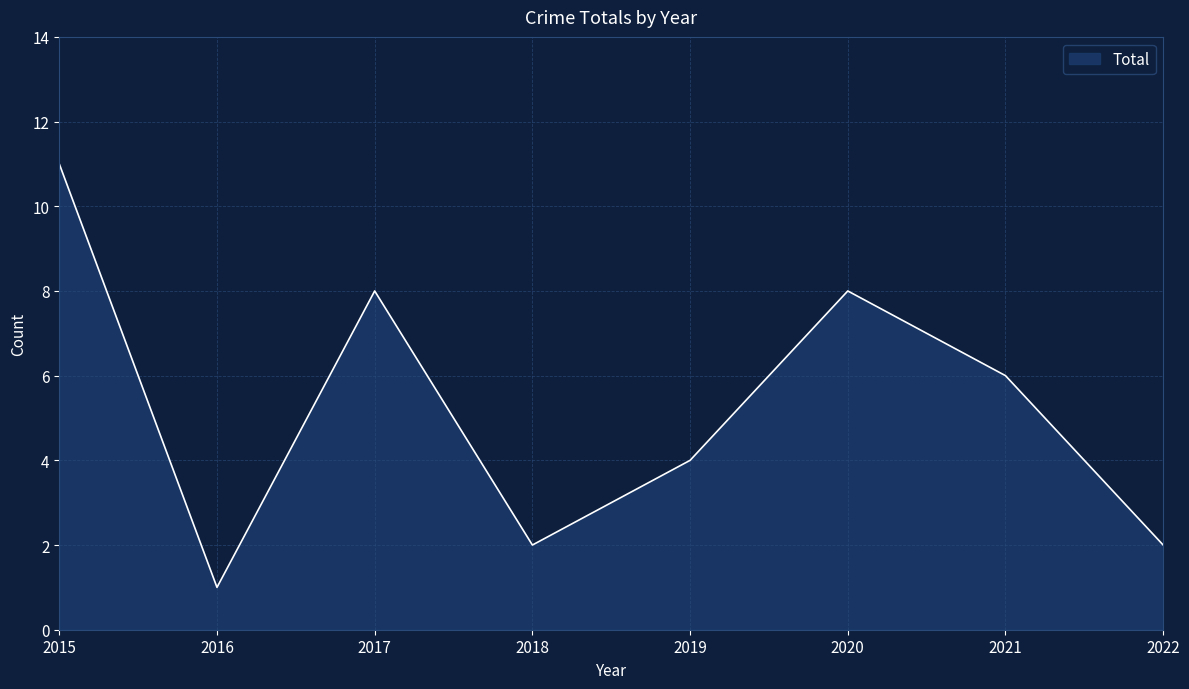

Which category has the highest value across all series?

2015